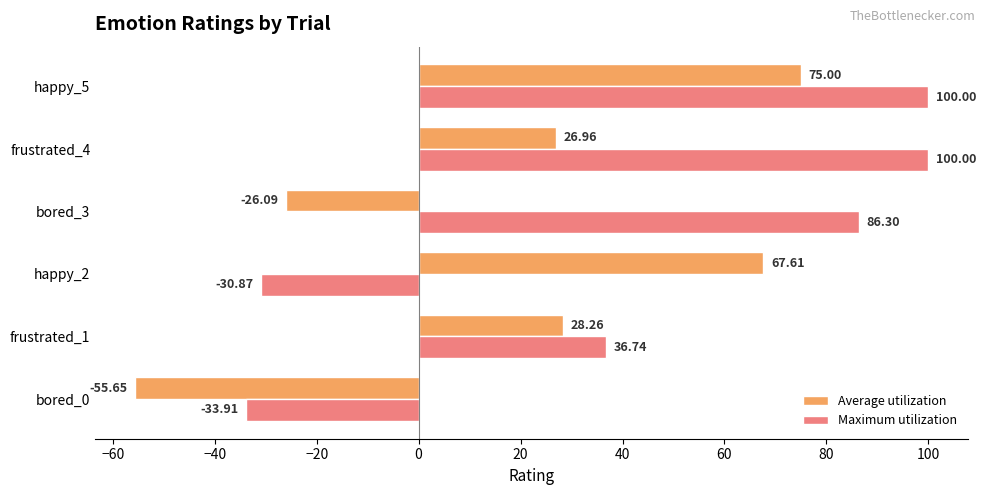

What is the minimum value for Maximum utilization?

-33.9